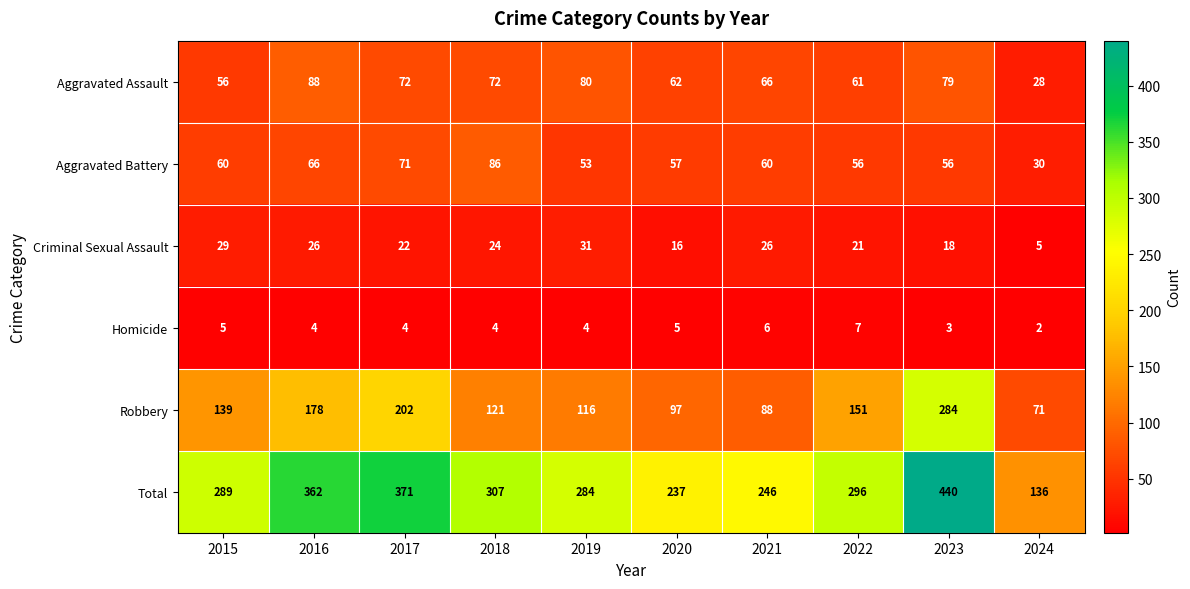

Rank the series at 2023 from highest to lowest value.

Total, Robbery, Aggravated Assault, Aggravated Battery, Criminal Sexual Assault, Homicide